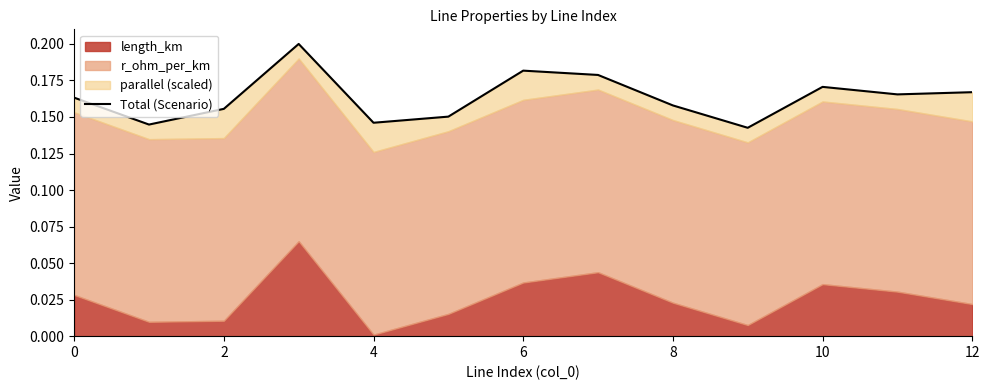

Which label corresponds to the smallest value in the chart?

9